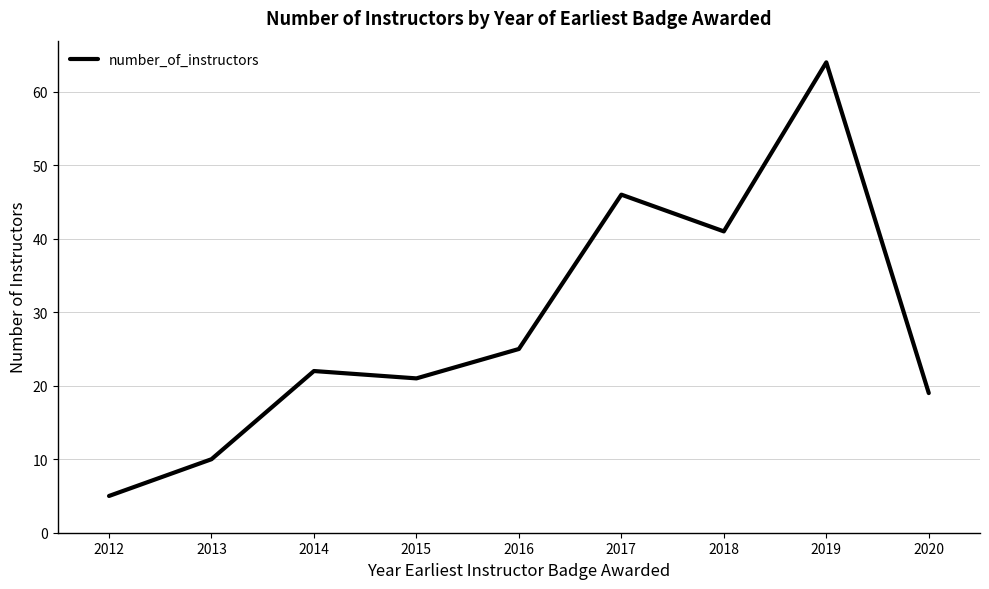

What is the difference between the values at 2012 and 2018?

36